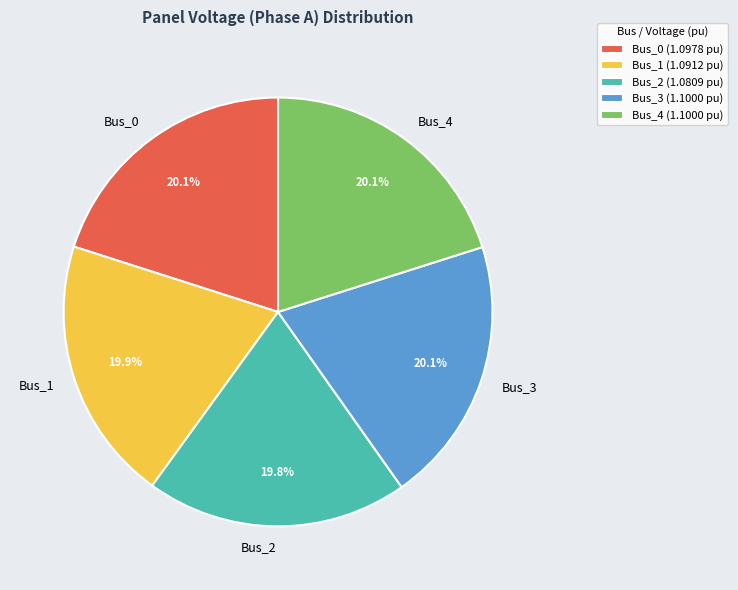

To the nearest percent, what is the average slice percentage?

20%